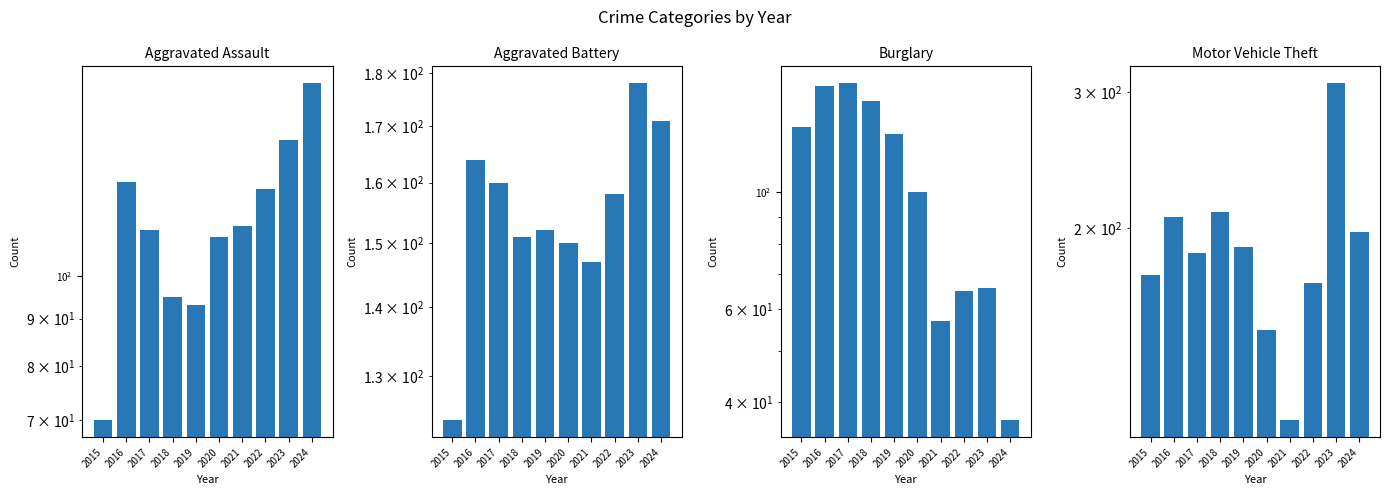

Does the chart contain any negative values?

No